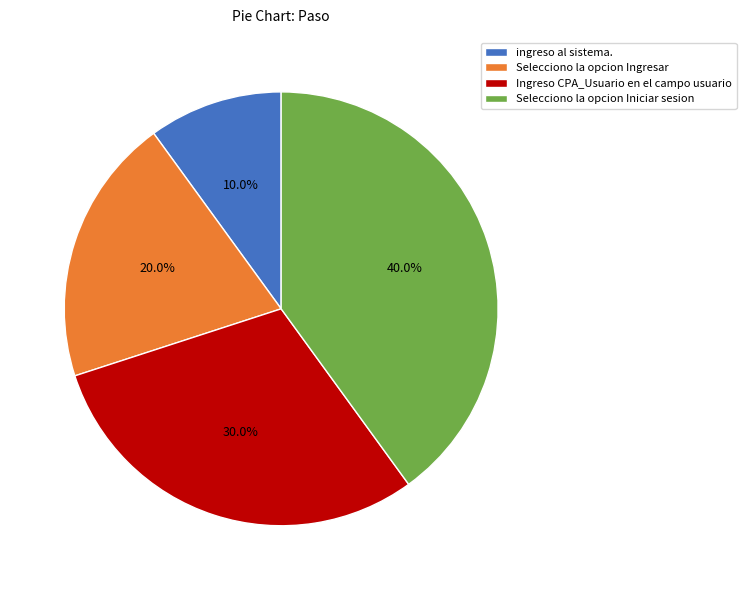

Count the number of slices in the pie.

4